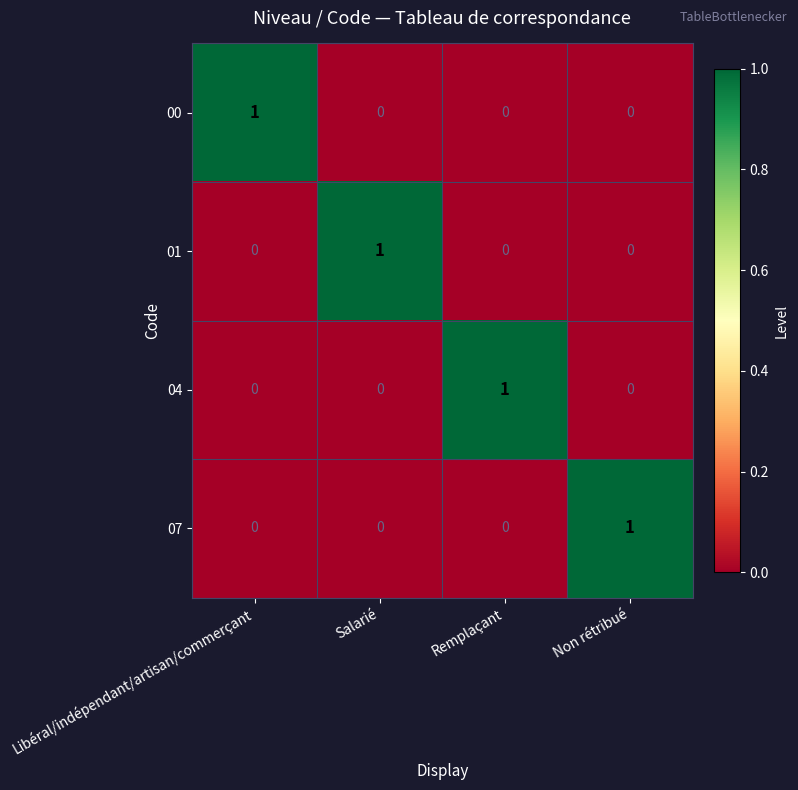

The value of 04 at Libéral/indépendant/artisan/commerçant is 1. True or false?

False